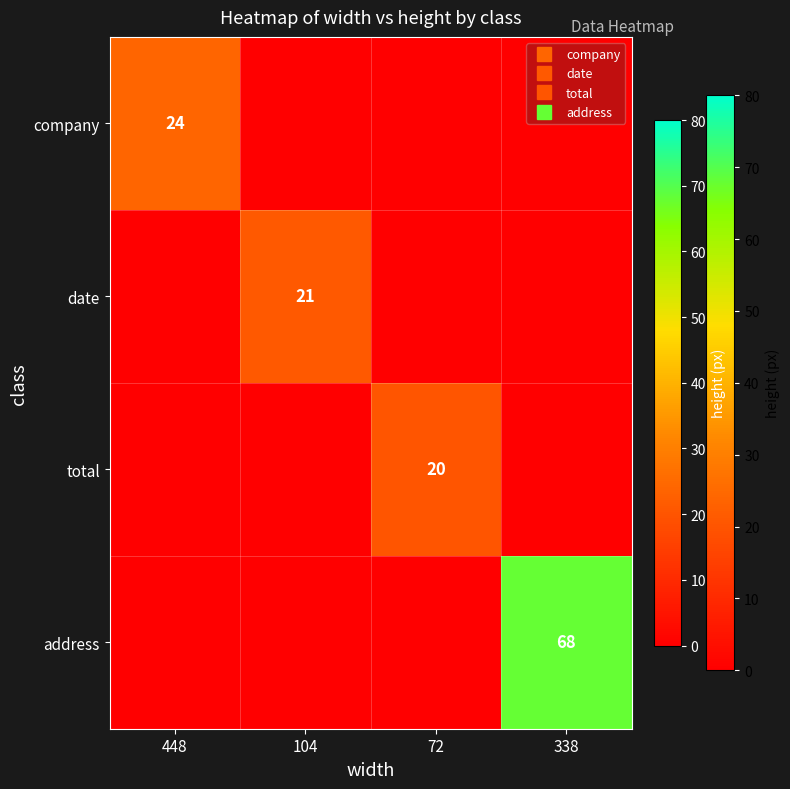

What is the difference between the maximum and minimum values in the total series?

20